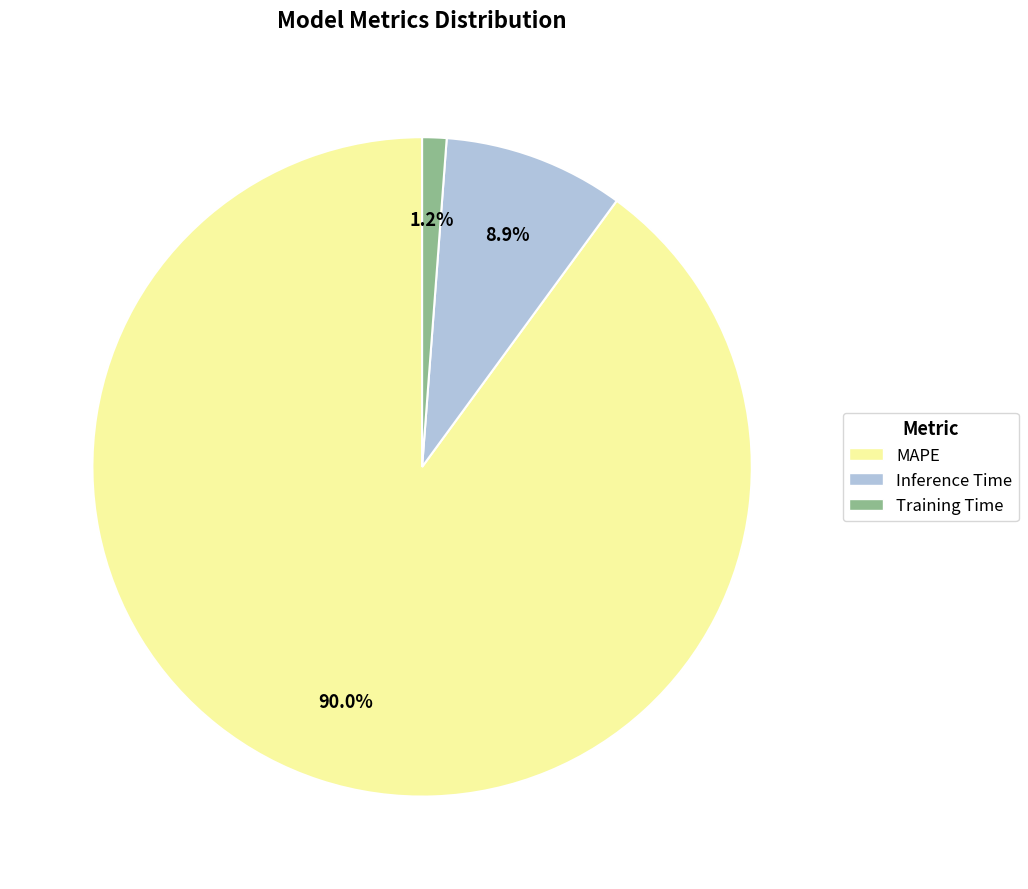

How many slices are in this pie chart?

3